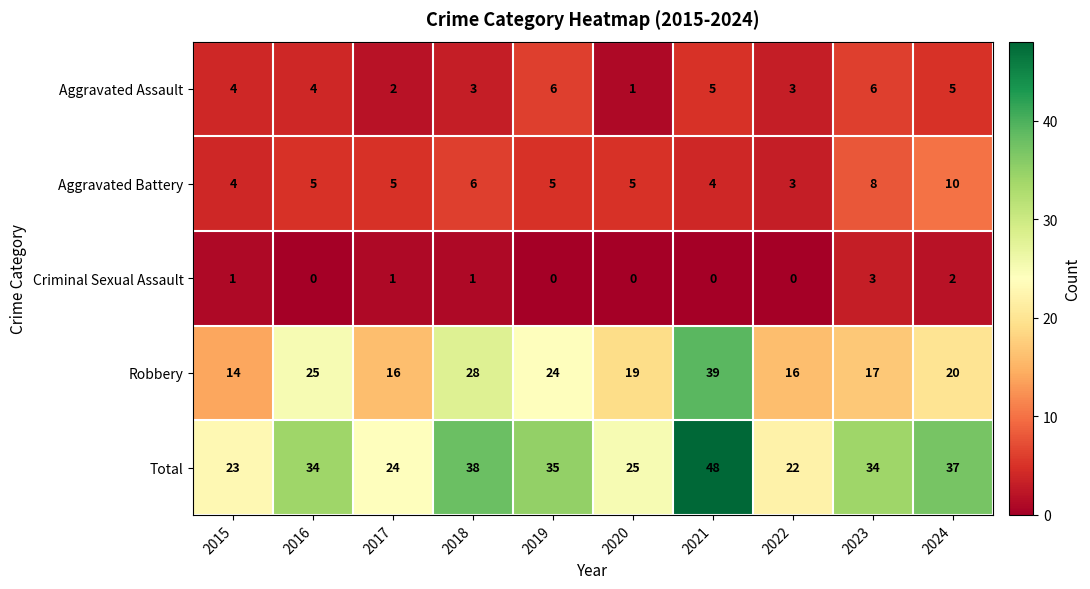

List the series in order of their peak value, lowest first.

Criminal Sexual Assault, Aggravated Assault, Aggravated Battery, Robbery, Total